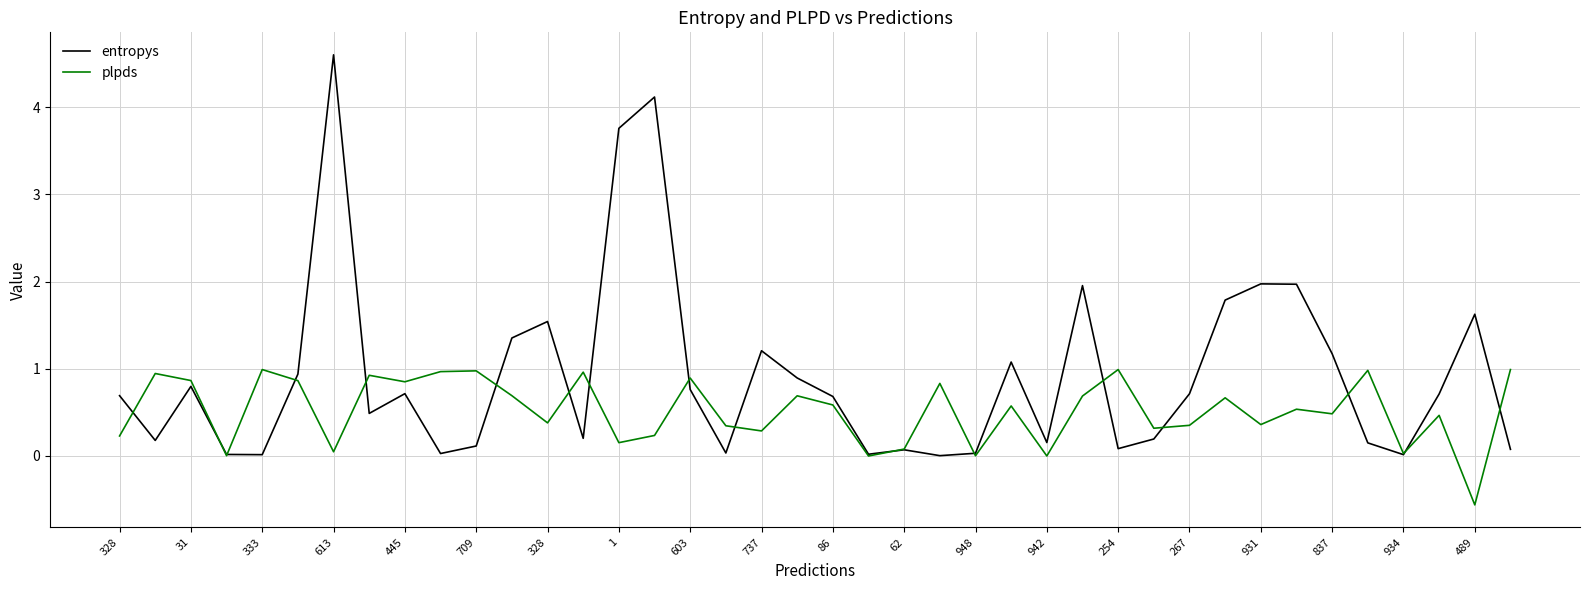

Which series has the widest spread of values?

entropys